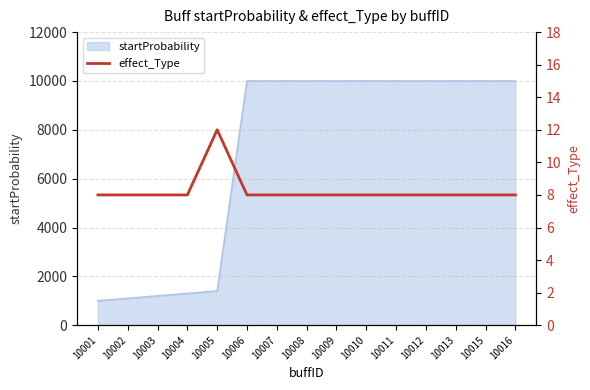

What is the ratio of the value at 10012 to the value at 10008?

1.0